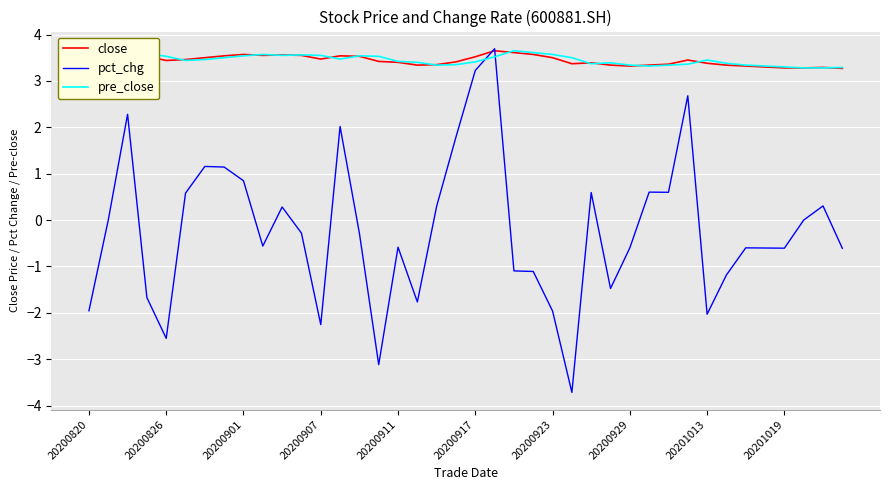

What is the smallest value displayed?

-3.7